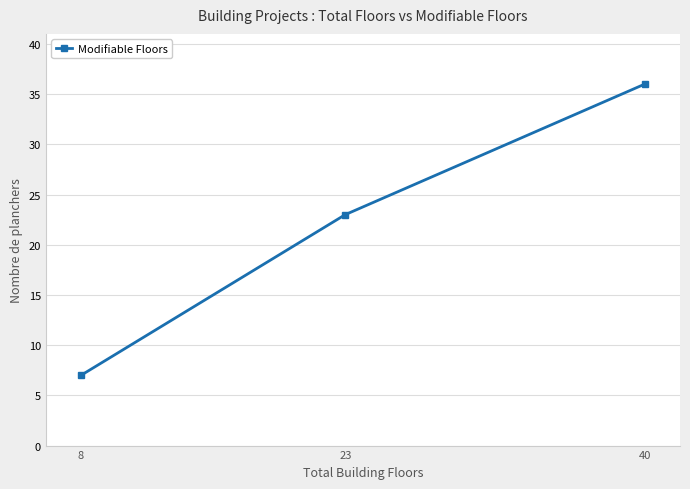

What is the difference between the values at 8 and 23?

16